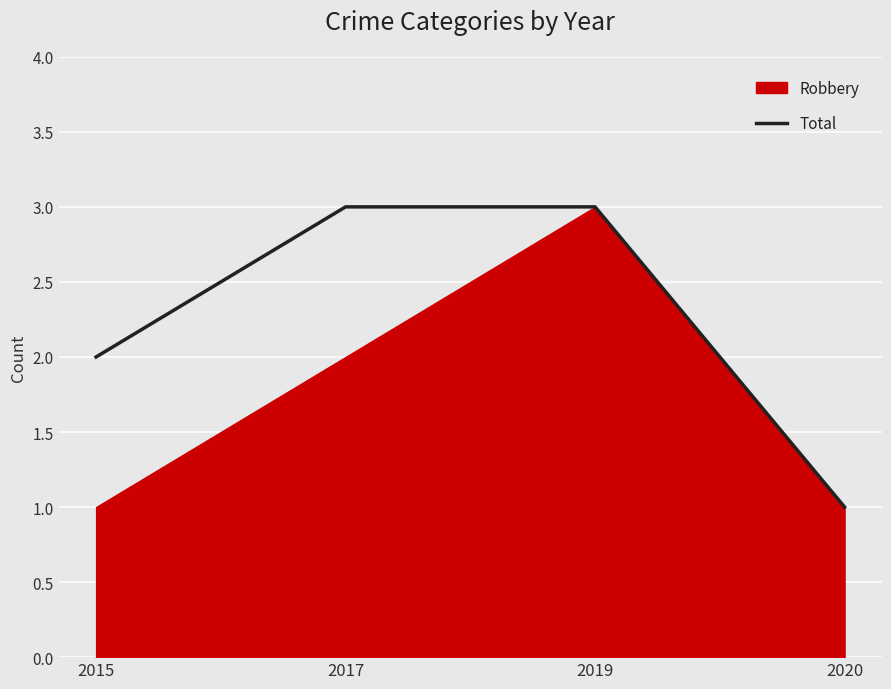

The value of Total at 2017 is 1. True or false?

False